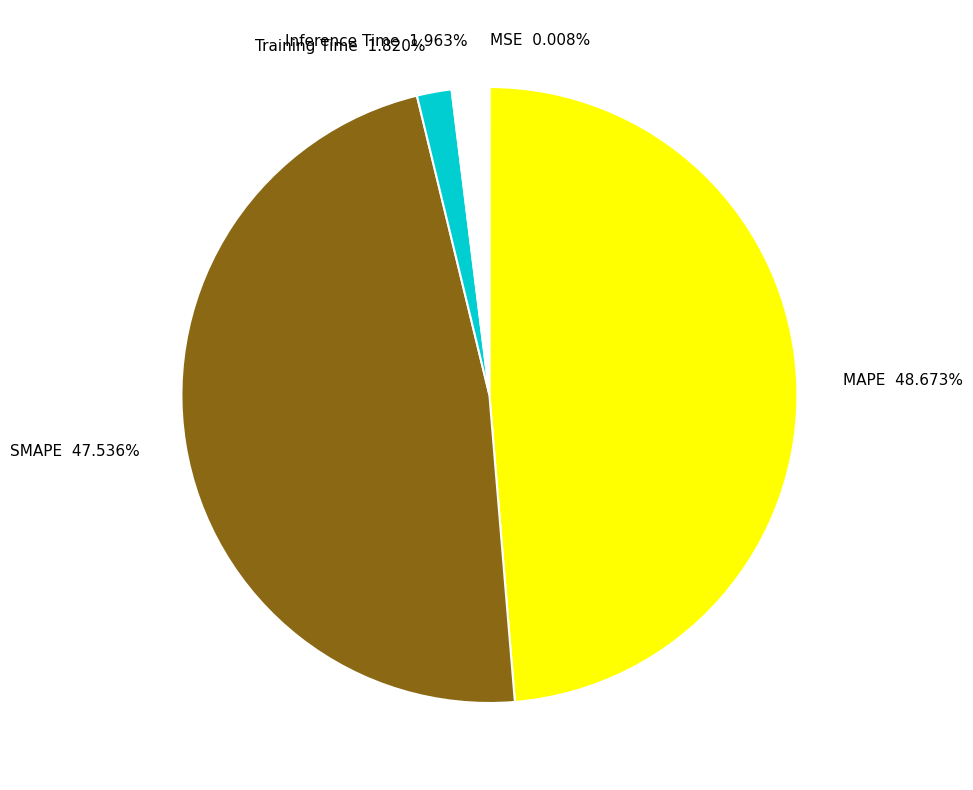

To the nearest percent, what percentage of the pie is Inference Time?

2%